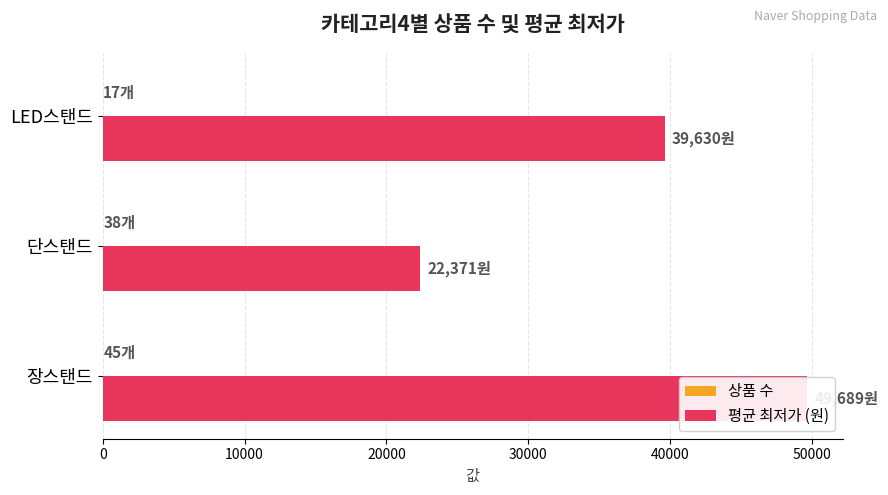

Reading left to right, what are all the values shown in this chart?

상품 수: 45	38	17
평균 최저가 (원): 49689	22371	39630